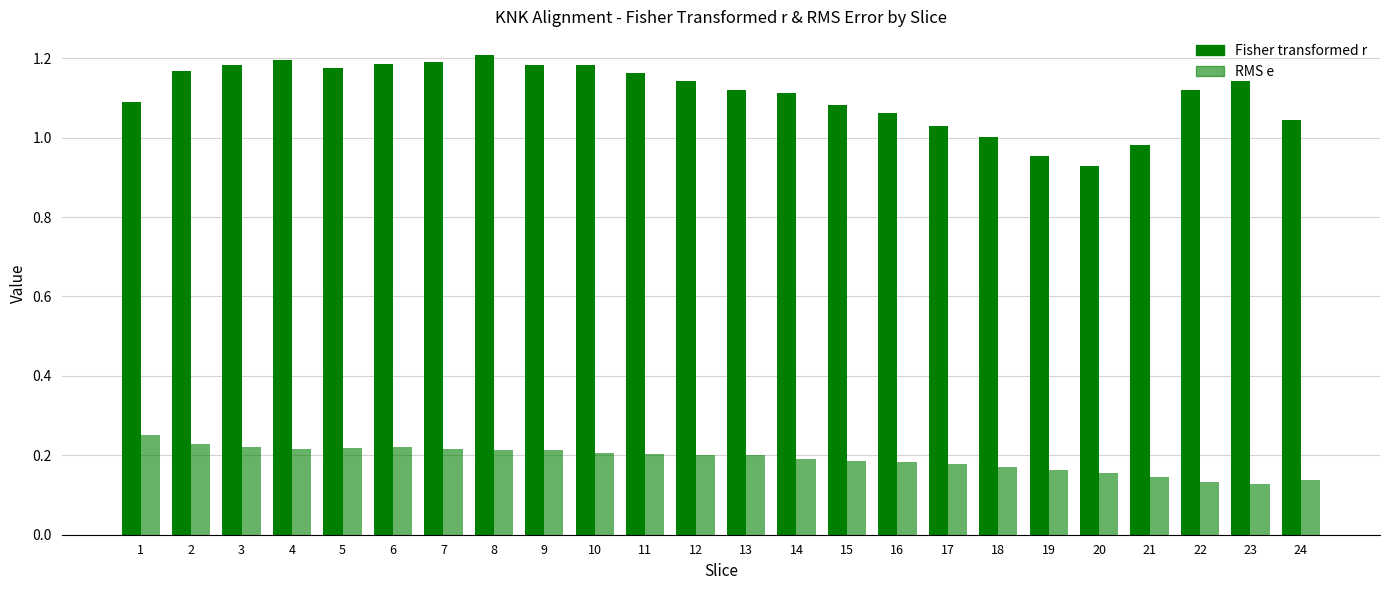

Rank the series by their maximum value, from lowest to highest.

RMS e, Fisher transformed r